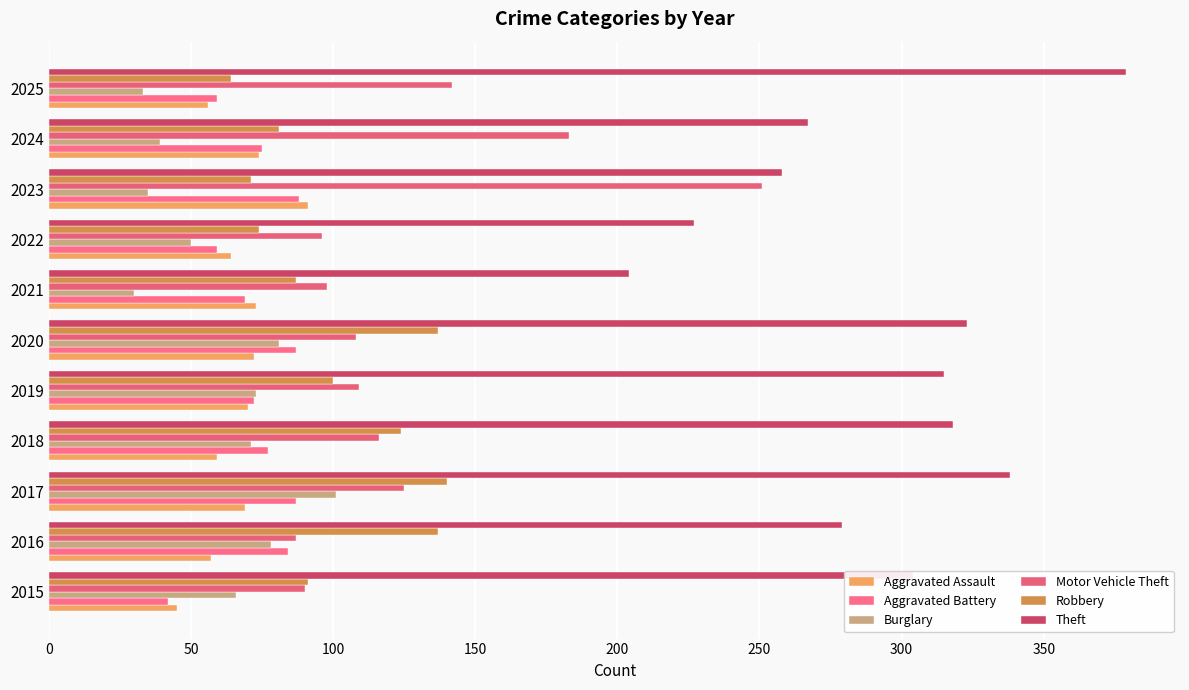

What is the lowest value of the Aggravated Battery series?

42